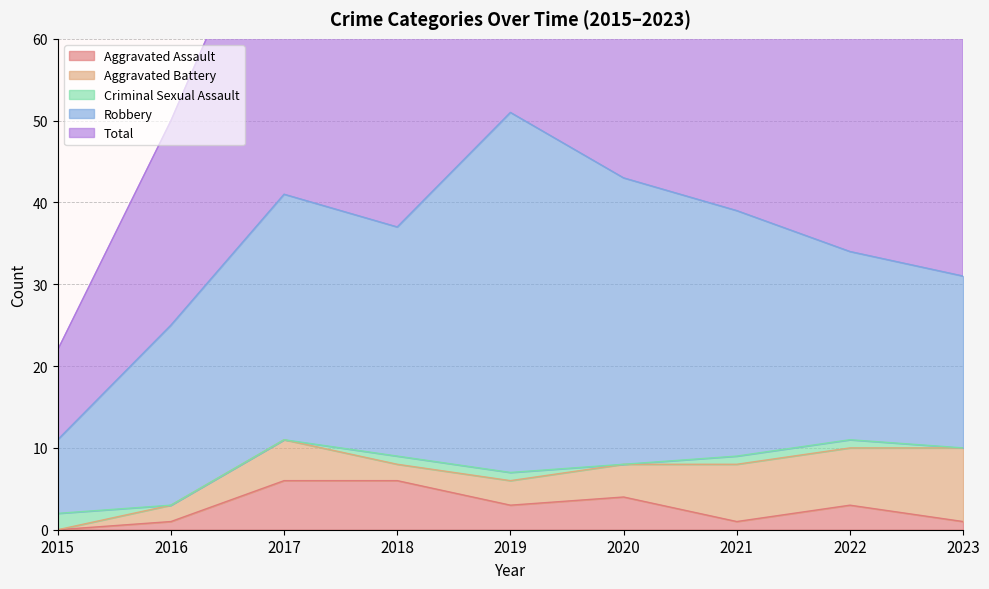

Reading left to right, what are all the values shown in this chart?

Aggravated Assault: 2015=0	2016=1	2017=6	2018=6	2019=3	2020=4	2021=1	2022=3	2023=1
Aggravated Battery: 2015=0	2016=2	2017=5	2018=2	2019=3	2020=4	2021=7	2022=7	2023=9
Criminal Sexual Assault: 2015=2	2016=0	2017=0	2018=1	2019=1	2020=0	2021=1	2022=1	2023=0
Robbery: 2015=9	2016=22	2017=30	2018=28	2019=44	2020=35	2021=30	2022=23	2023=21
Total: 2015=11	2016=25	2017=41	2018=37	2019=51	2020=43	2021=39	2022=35	2023=31